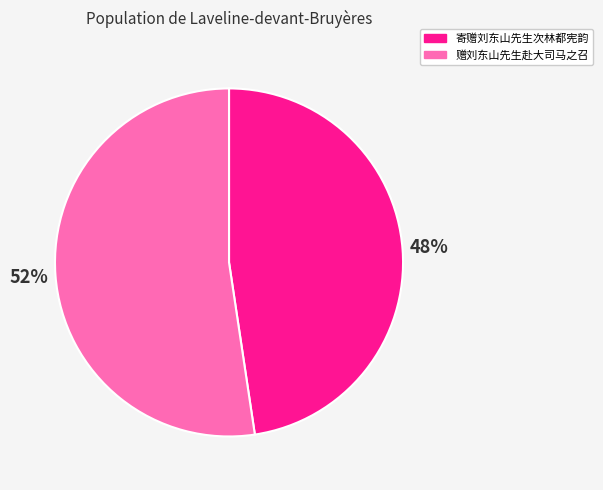

Approximately how many times larger is the value at 寄赠刘东山先生次林都宪韵 compared to 赠刘东山先生赴大司马之召?

0.9